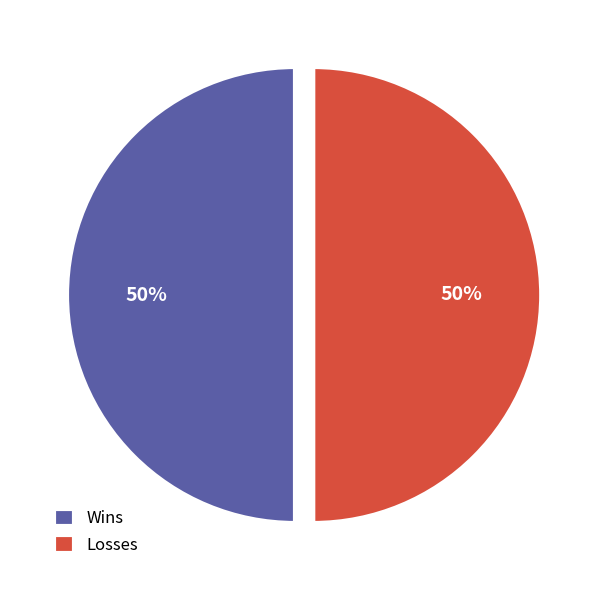

To the nearest percent, what is the average slice percentage?

50%